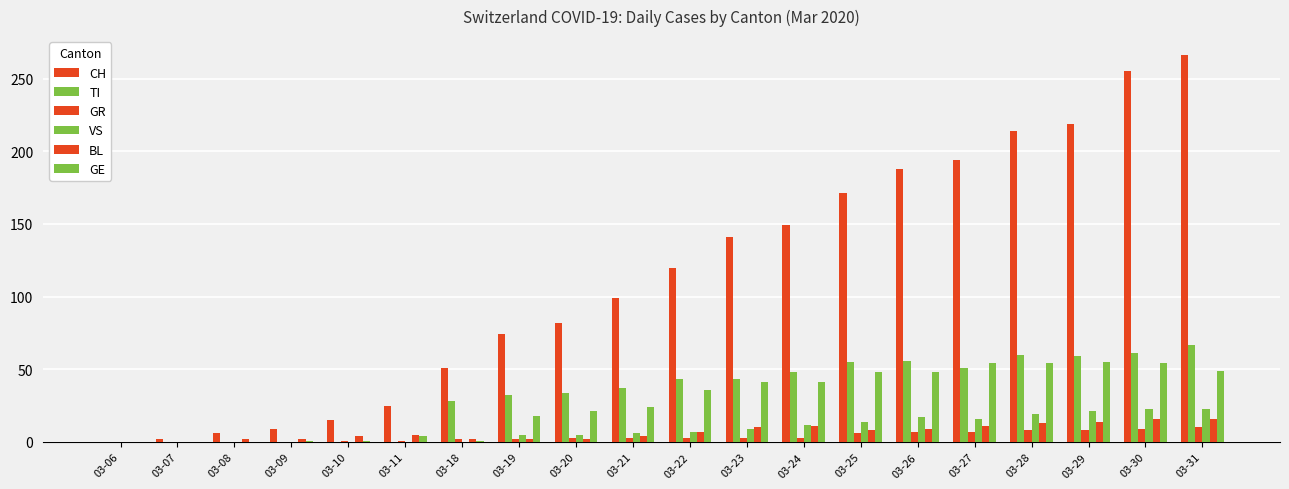

Count the number of categories in the chart.

20